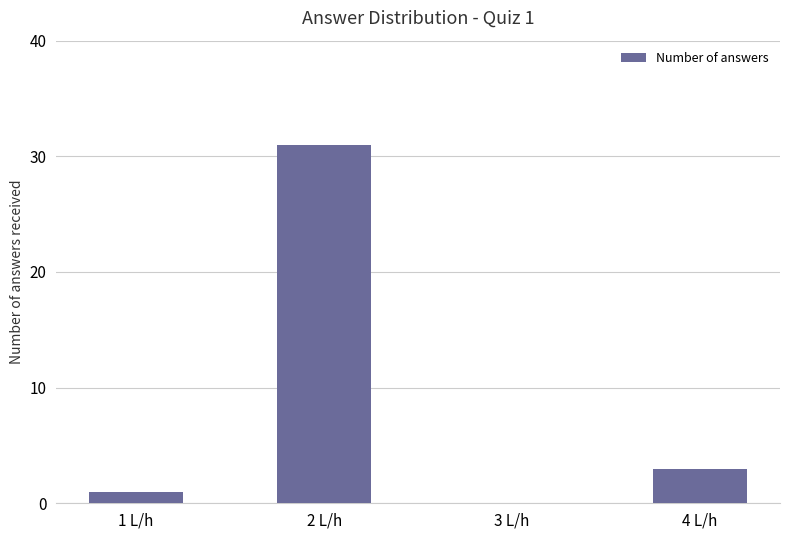

Where is the data nearest to the value 15?

4 L/h